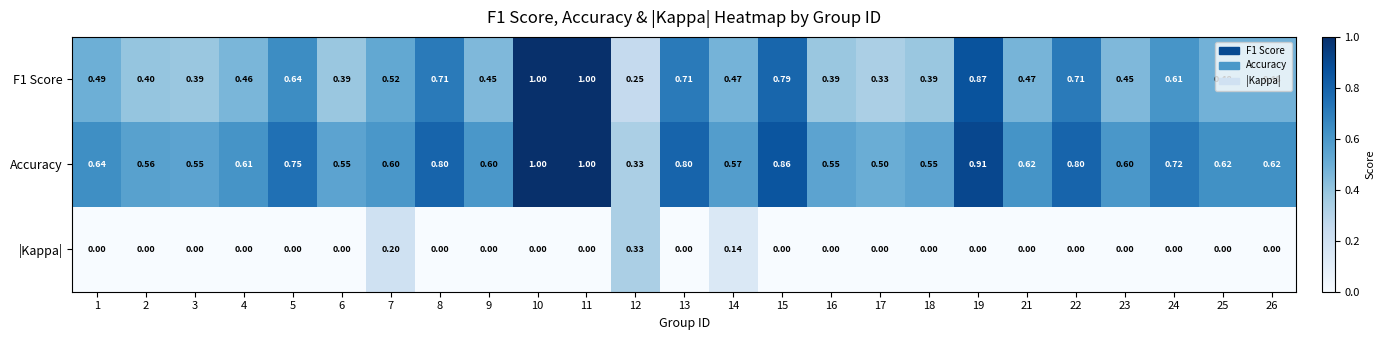

Which series has the largest range (max minus min)?

F1 Score